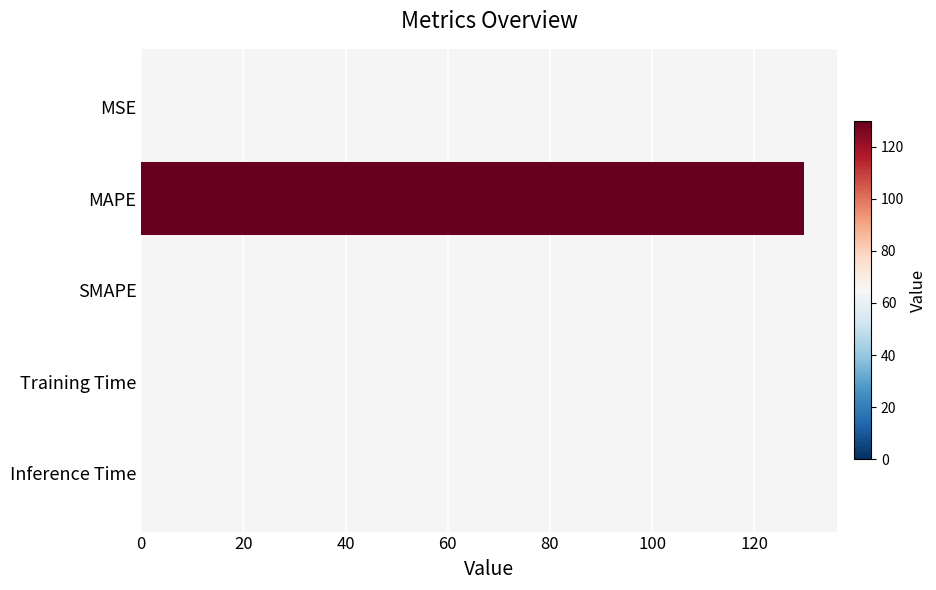

What is the greatest value displayed?

129.8